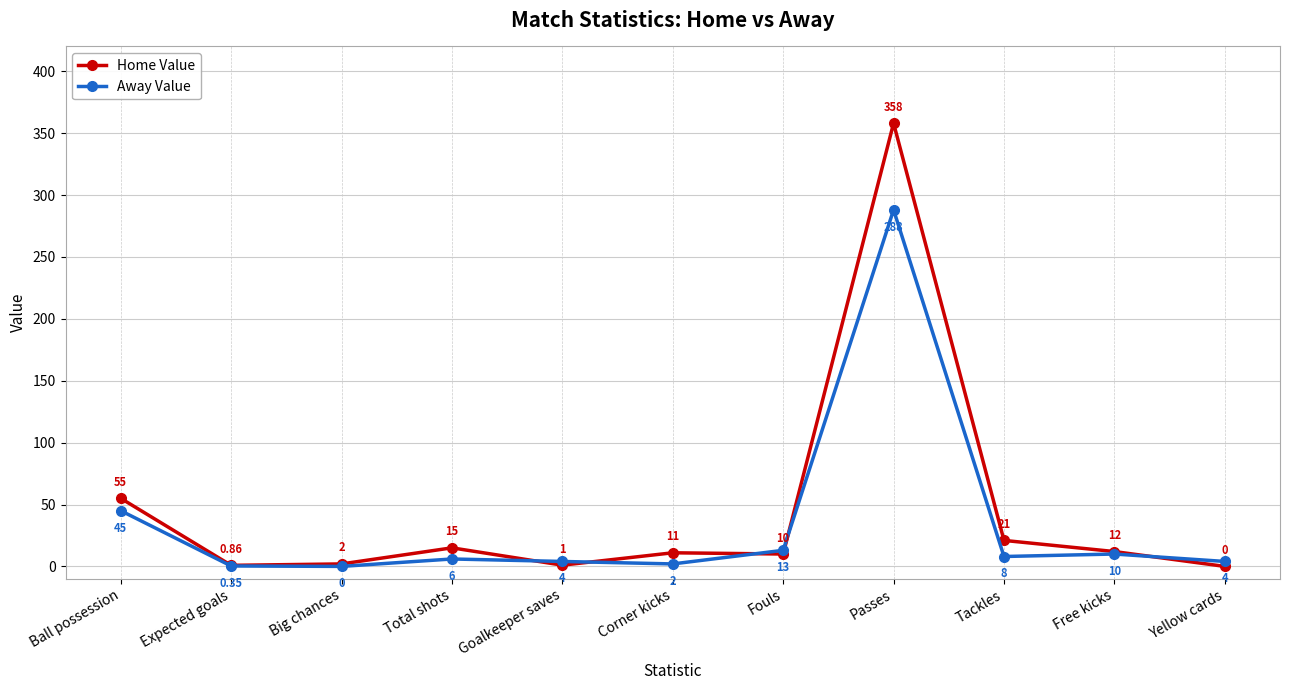

What is the label of the 9th point from the left?

Tackles